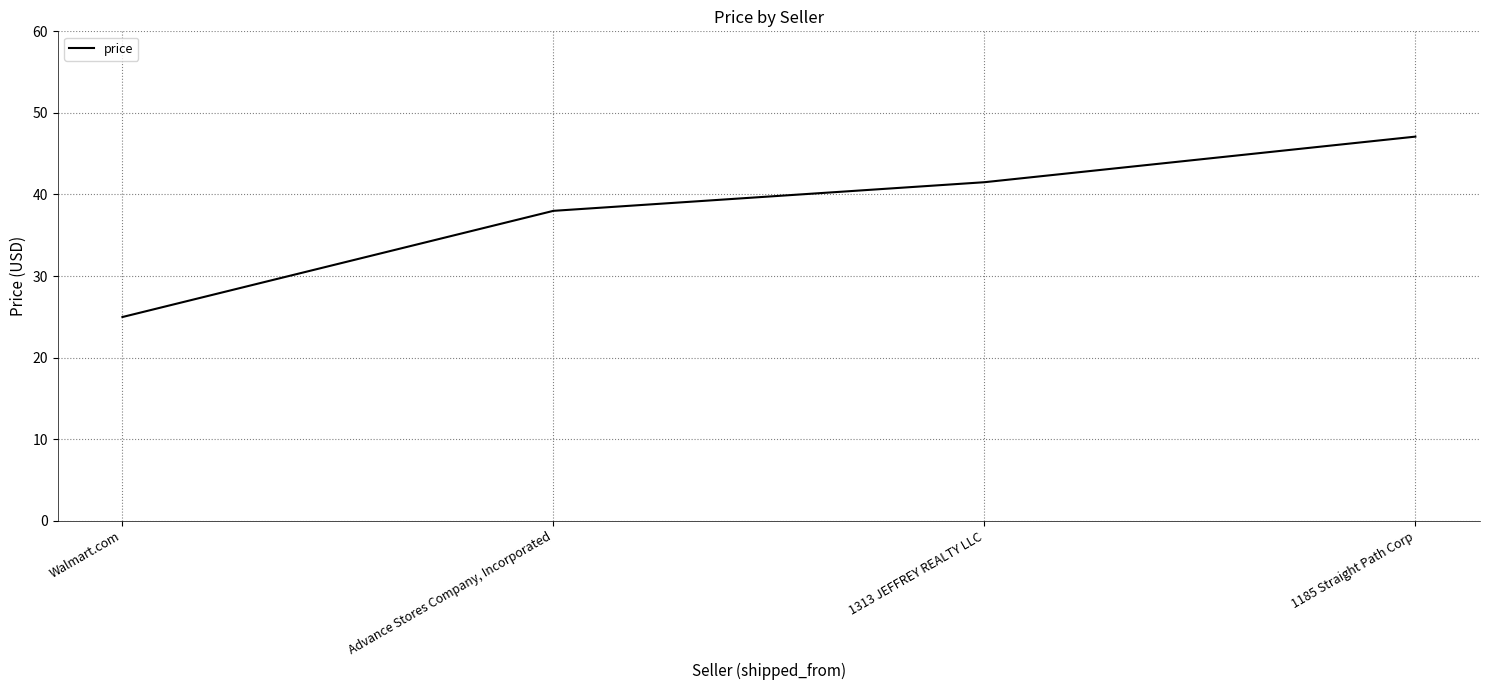

Reading left to right, extract all data points from this chart.

25.0	38.0	41.5	47.1